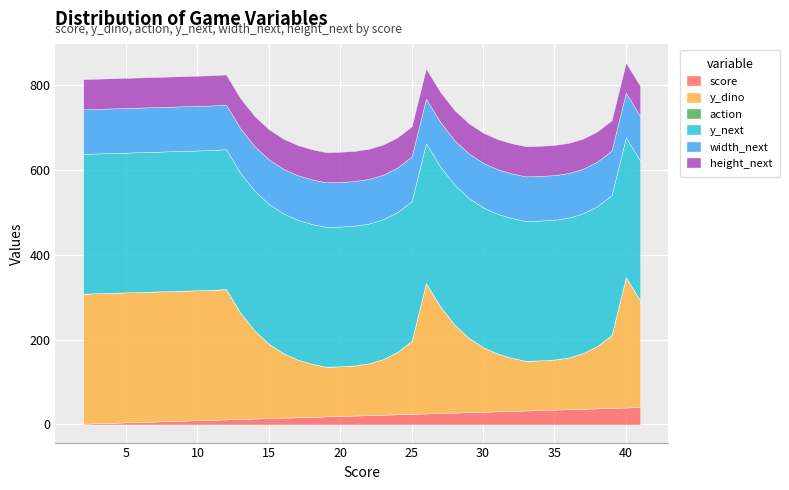

Which series has the largest range (max minus min)?

y_dino